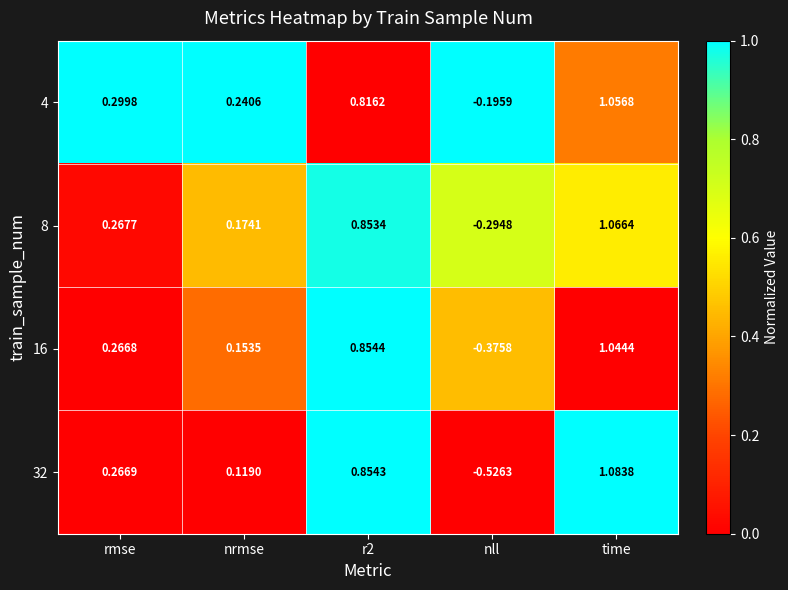

At time, list the series in order from smallest to largest.

16, 4, 8, 32